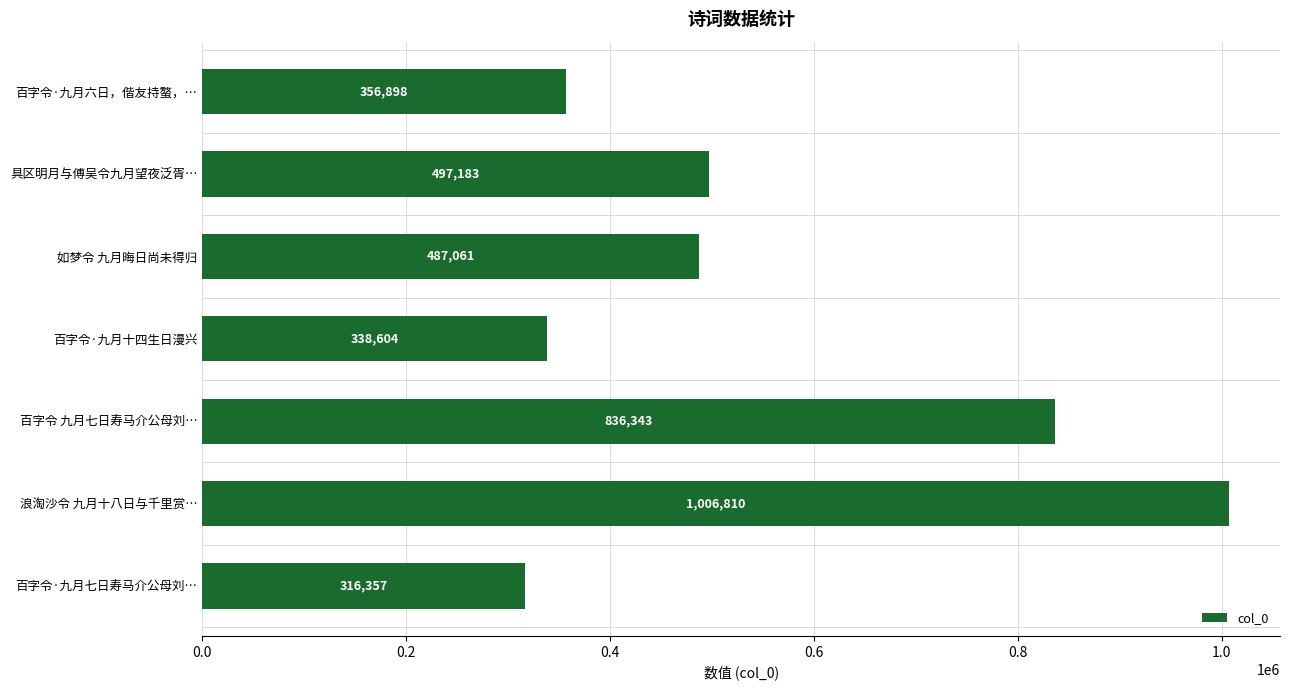

What is the label of the 7th bar from the bottom?

百字令·九月六日，偕友持螯，…